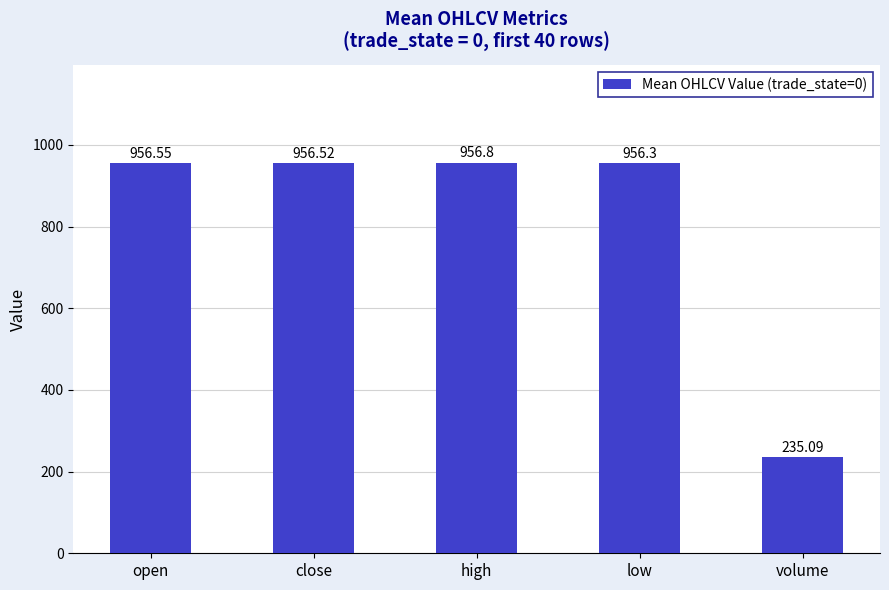

Rank the categories by value from lowest to highest.

volume, low, close, open, high